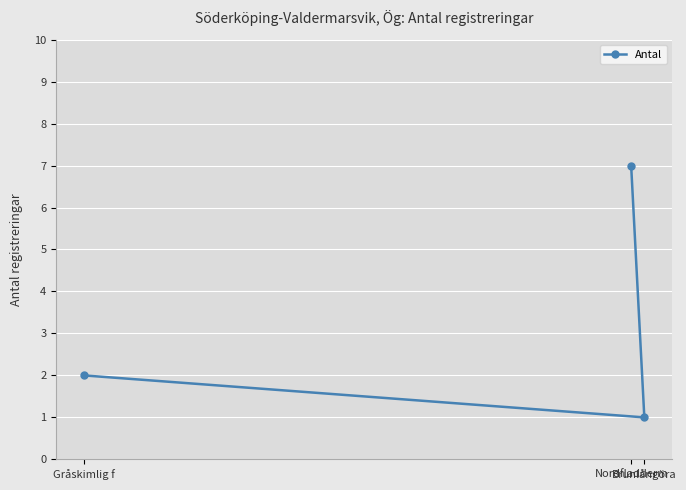

Reading right to left, what are all the values shown in this chart?

Brunlångöra=1	Nordfladderm=7	Gråskimlig f=2